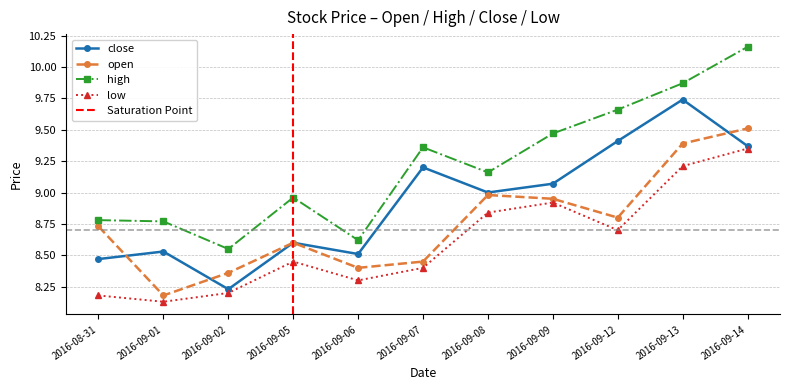

What is the sum of the low values at 2016-09-02 and 2016-09-07?

16.6